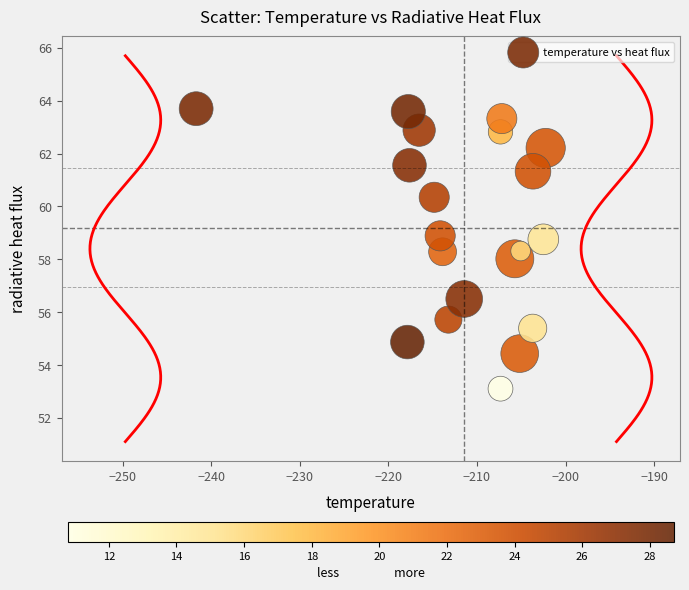

What is the range of Y values (max minus min)?

10.6